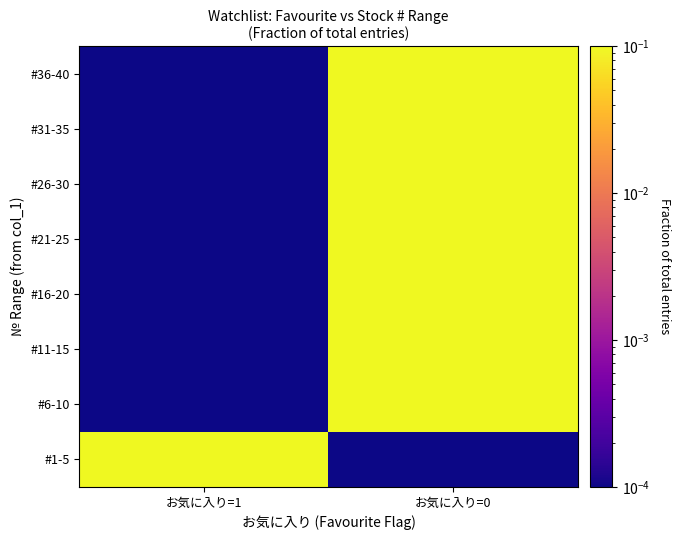

What is the difference between the highest and lowest values at お気に入り=0?

0.1